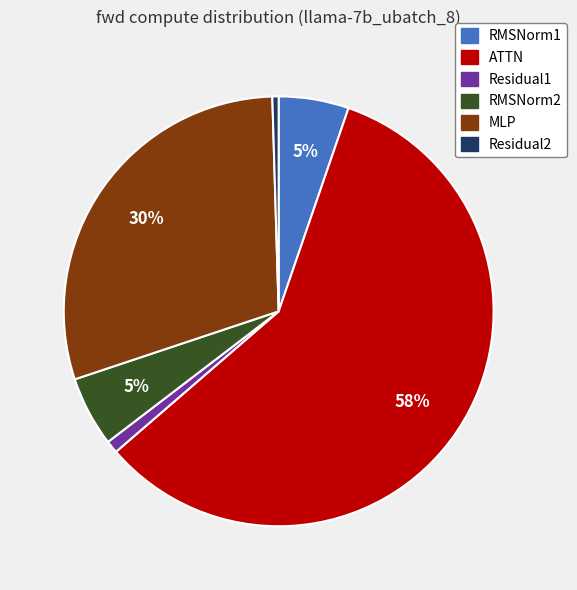

To the nearest percent, what is the combined percentage of RMSNorm1 and Residual1?

6%